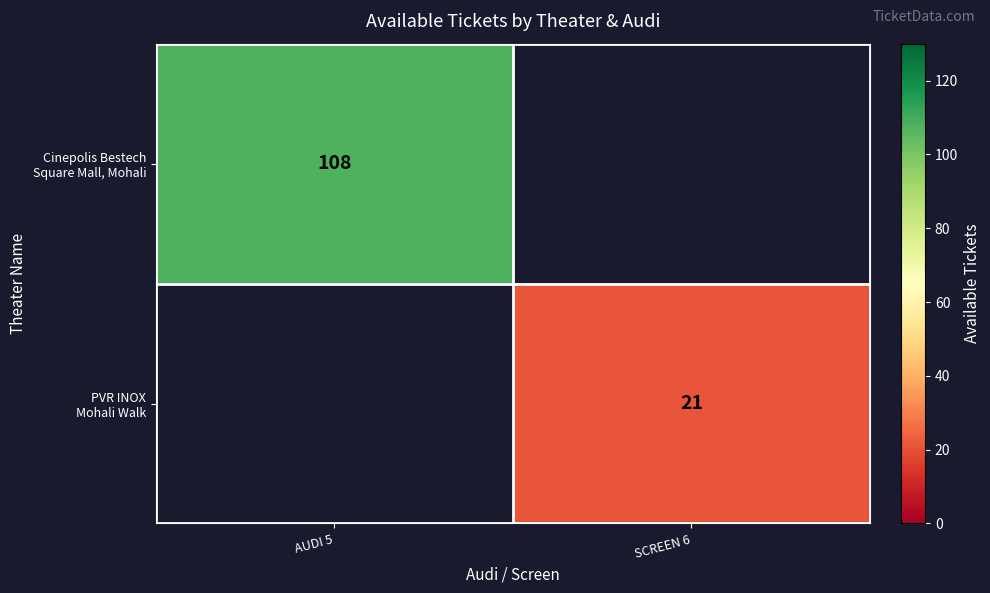

How many distinct data groups are displayed?

2